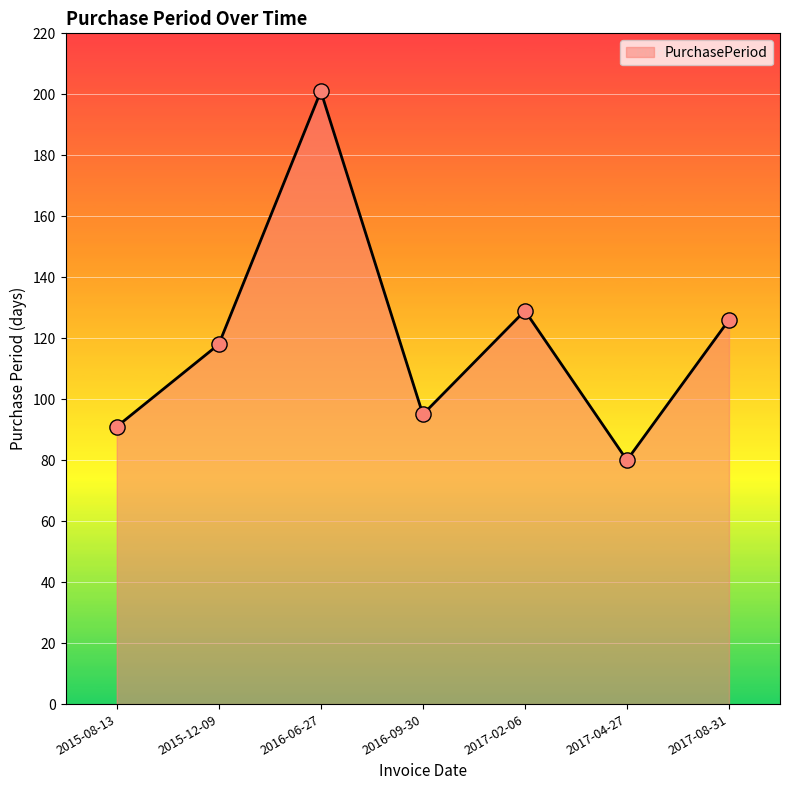

What is the change in value from 2015-12-09 to 2016-09-30?

-23